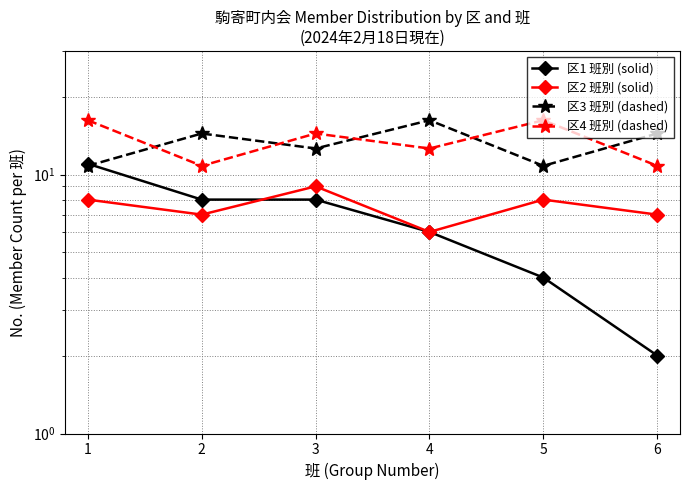

What is the average value of the 区3 班別 (dashed) series?

13.2